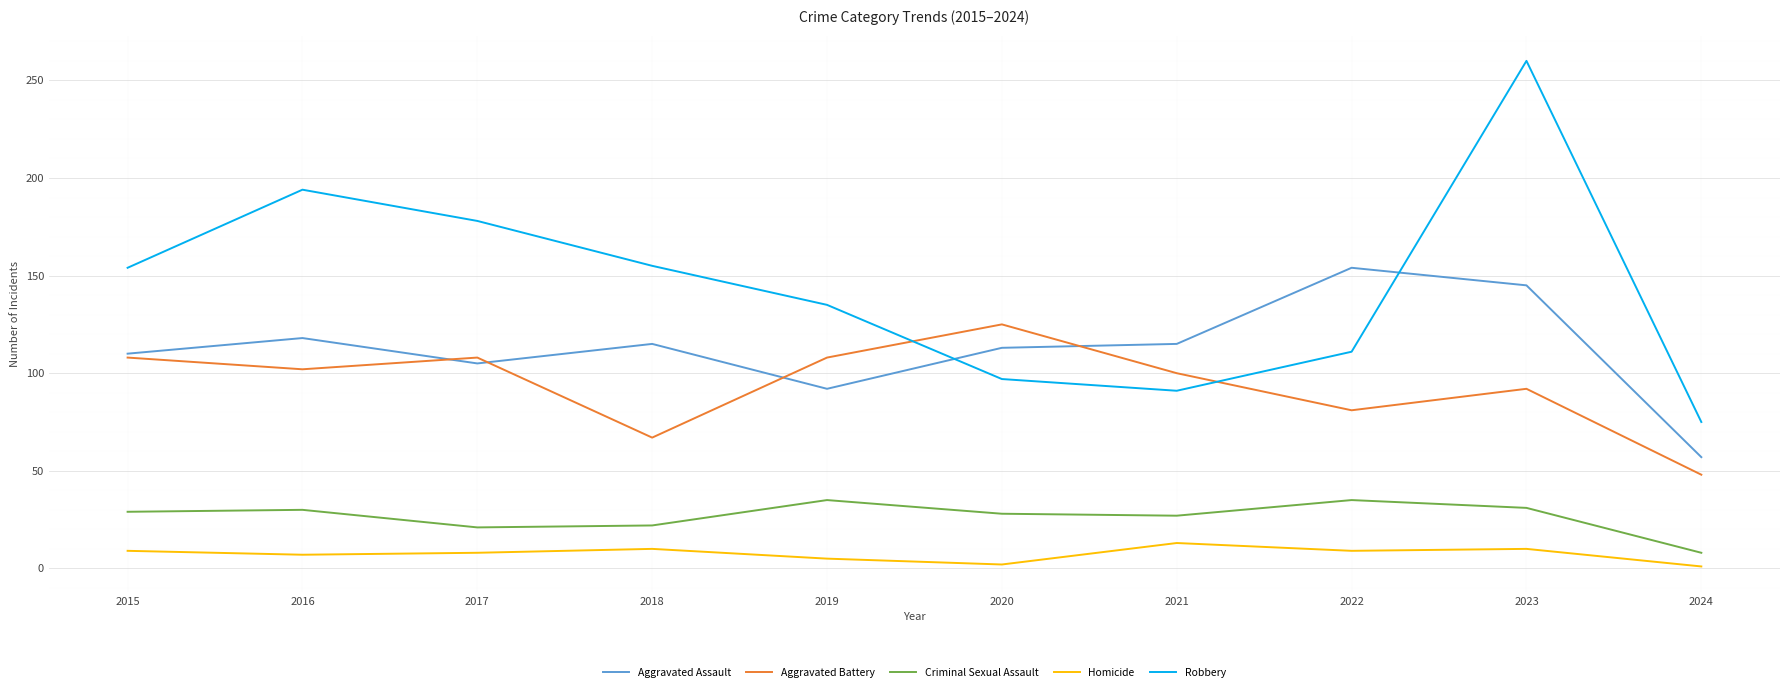

Does the chart have visible grid lines?

Yes